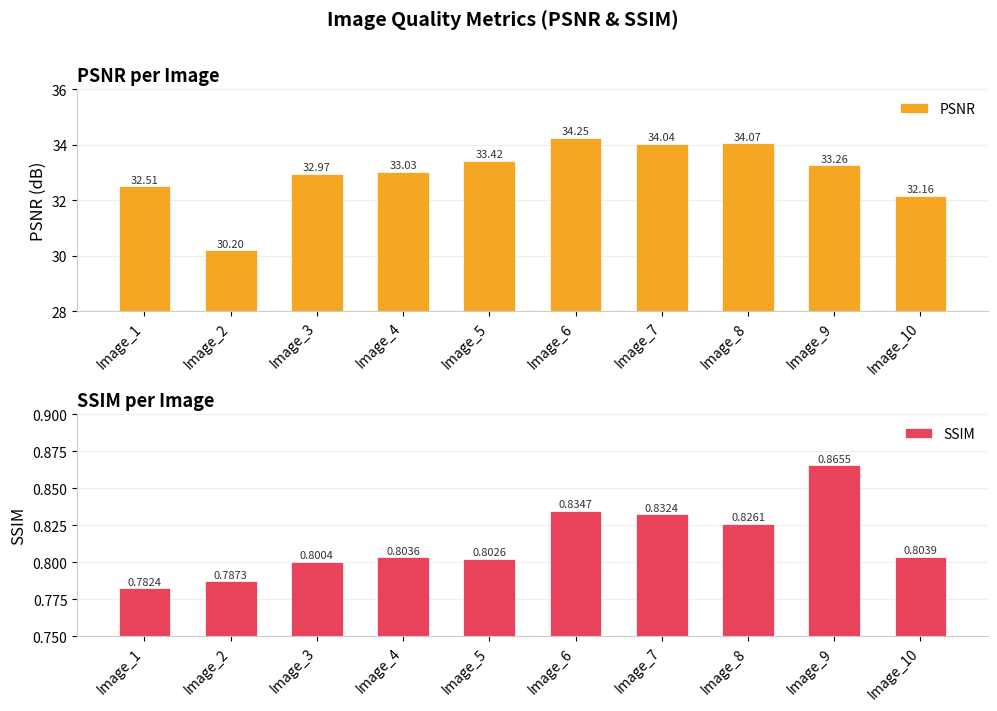

Reading right to left, extract all data points from this chart.

PSNR: Image_10=32.2	Image_9=33.3	Image_8=34.1	Image_7=34.0	Image_6=34.3	Image_5=33.4	Image_4=33.0	Image_3=33.0	Image_2=30.2	Image_1=32.5
SSIM: Image_10=0.8	Image_9=0.9	Image_8=0.8	Image_7=0.8	Image_6=0.8	Image_5=0.8	Image_4=0.8	Image_3=0.8	Image_2=0.8	Image_1=0.8